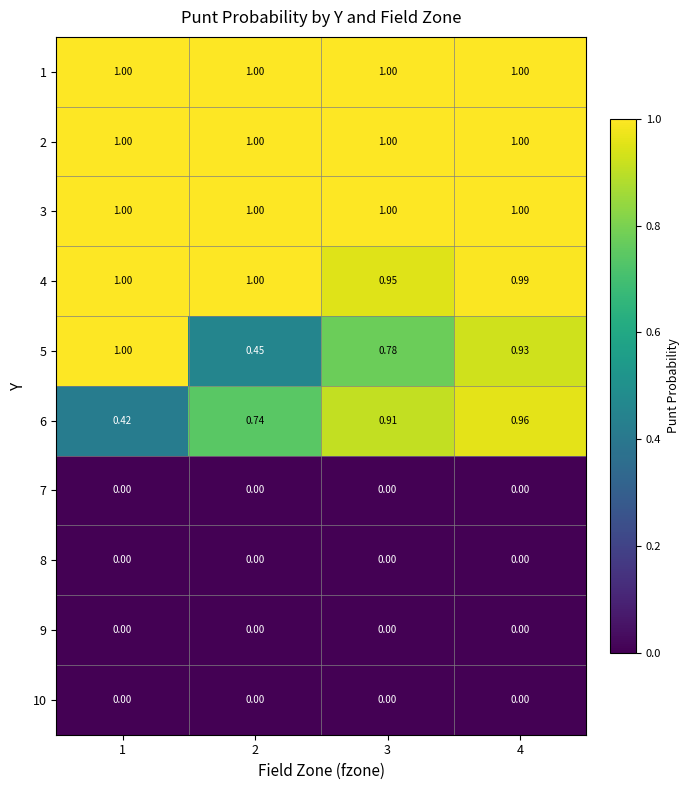

Is the value of 9 at 2 greater than the value of 5 at 4?

No